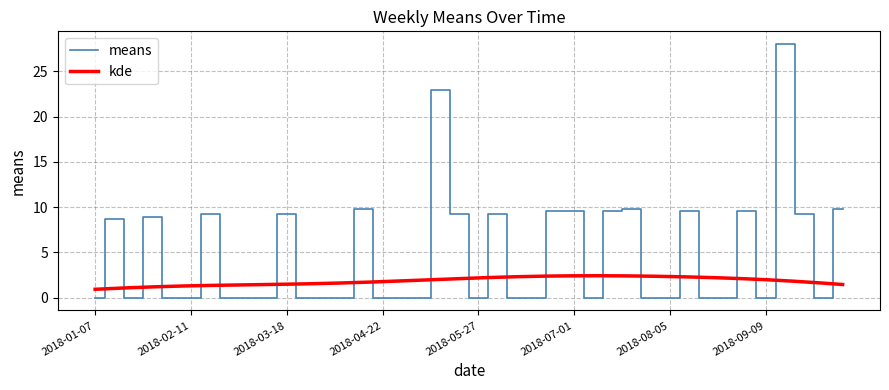

Where is the first local maximum?

2018-01-14